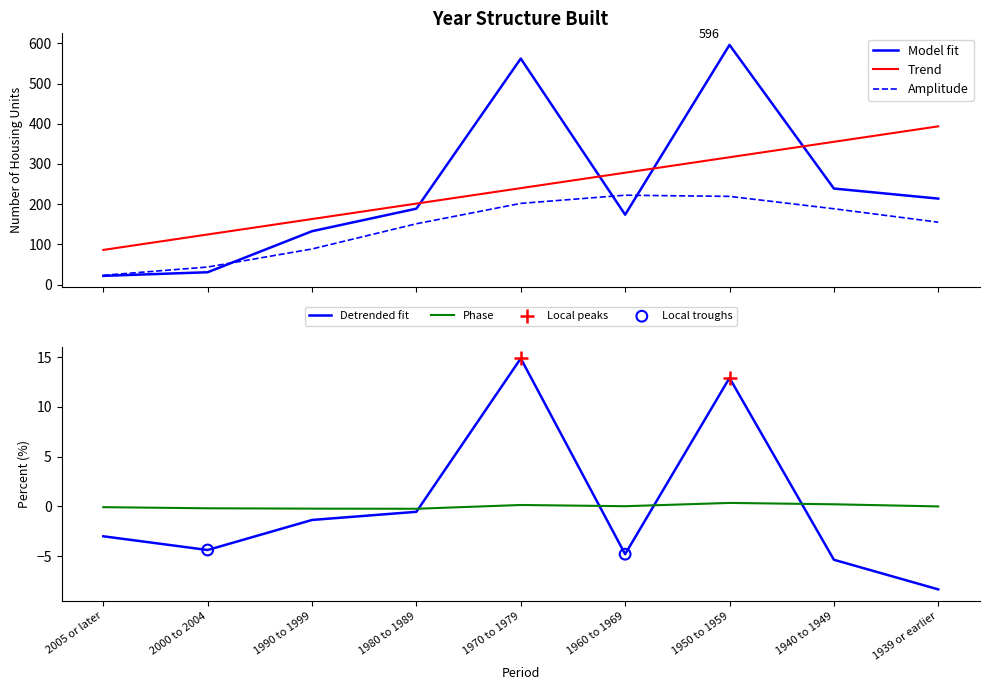

What is the change in value from 2005 or later to 1960 to 1969?

+152